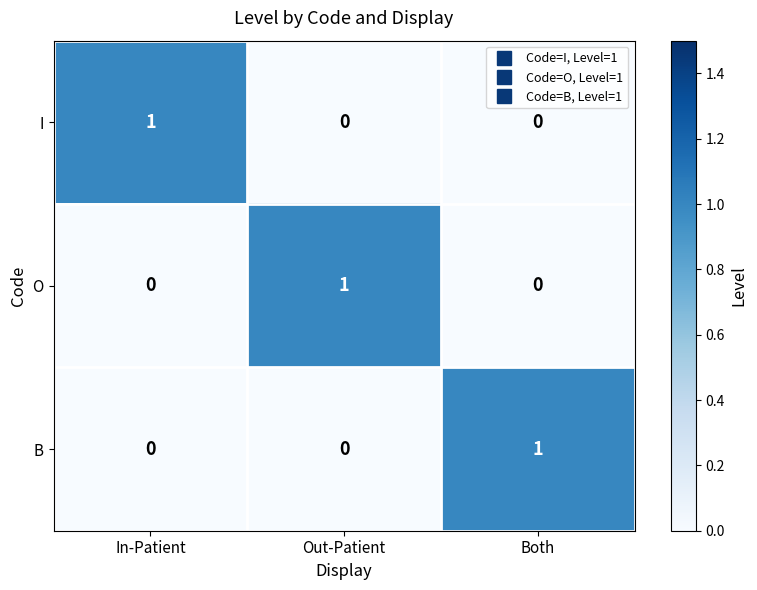

At which label does B reach its peak?

Both